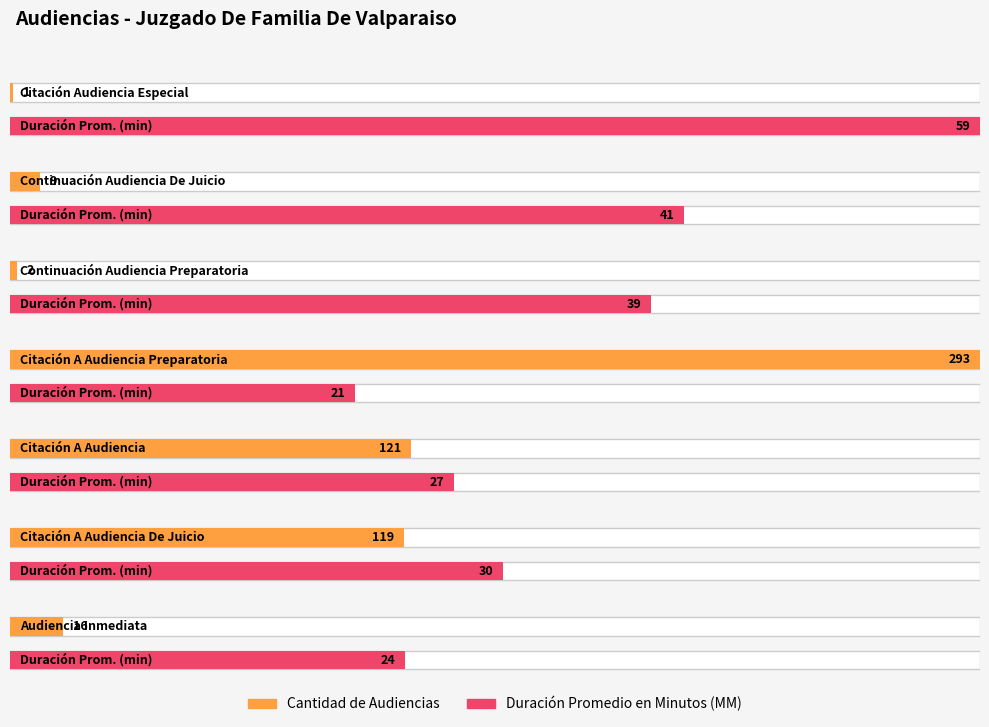

List the labels in order of Duración Promedio en Minutos (MM) value, smallest first.

Citación A Audiencia Preparatoria, Audiencia Inmediata, Citación A Audiencia, Citación A Audiencia De Juicio, Continuación Audiencia Preparatoria, Continuación Audiencia De Juicio, Citación Audiencia Especial